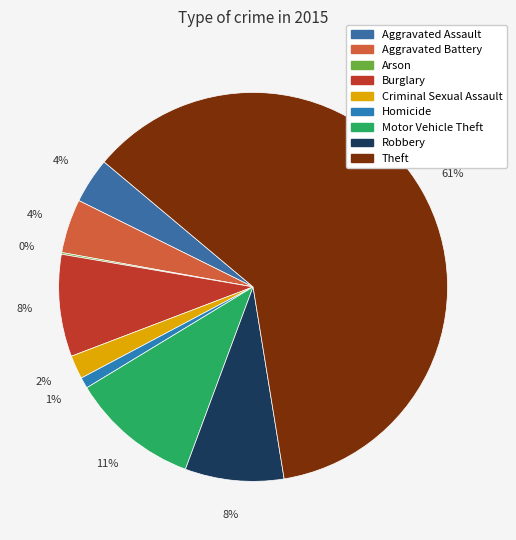

How many segments does this pie chart have?

9